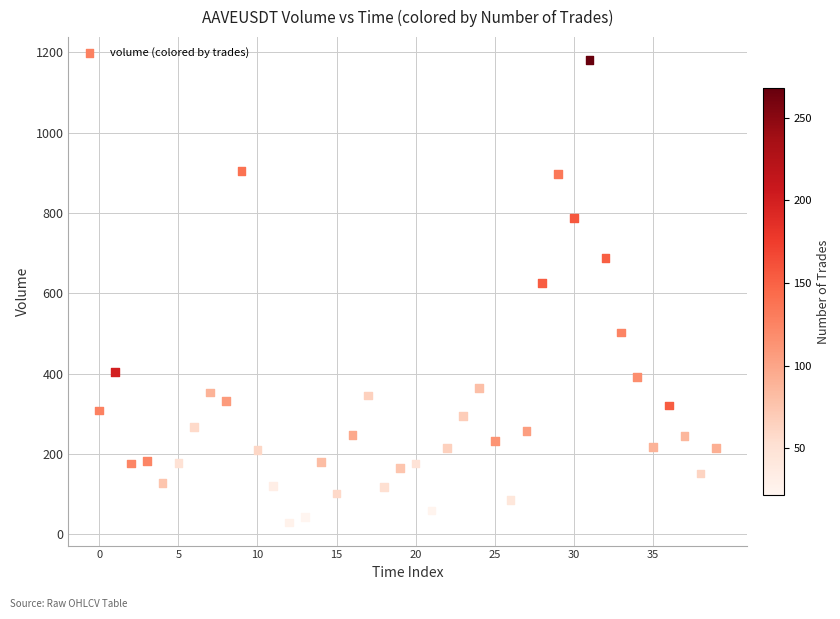

What is the range of Y values (max minus min)?

1151.0